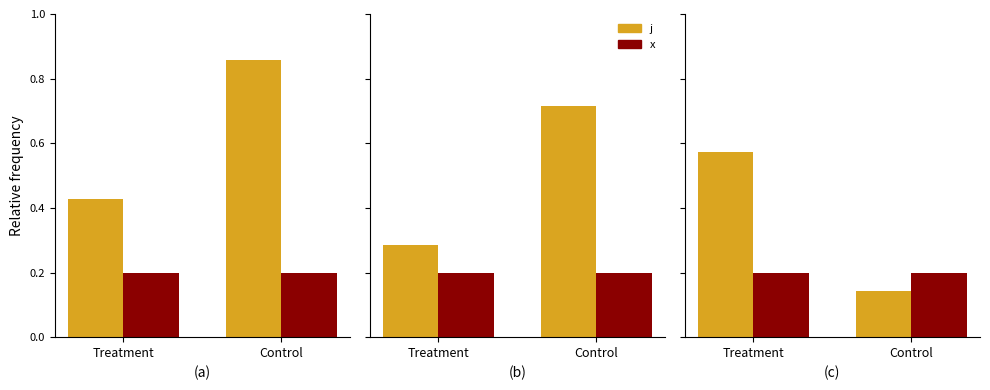

What is the minimum value shown in the chart?

0.1